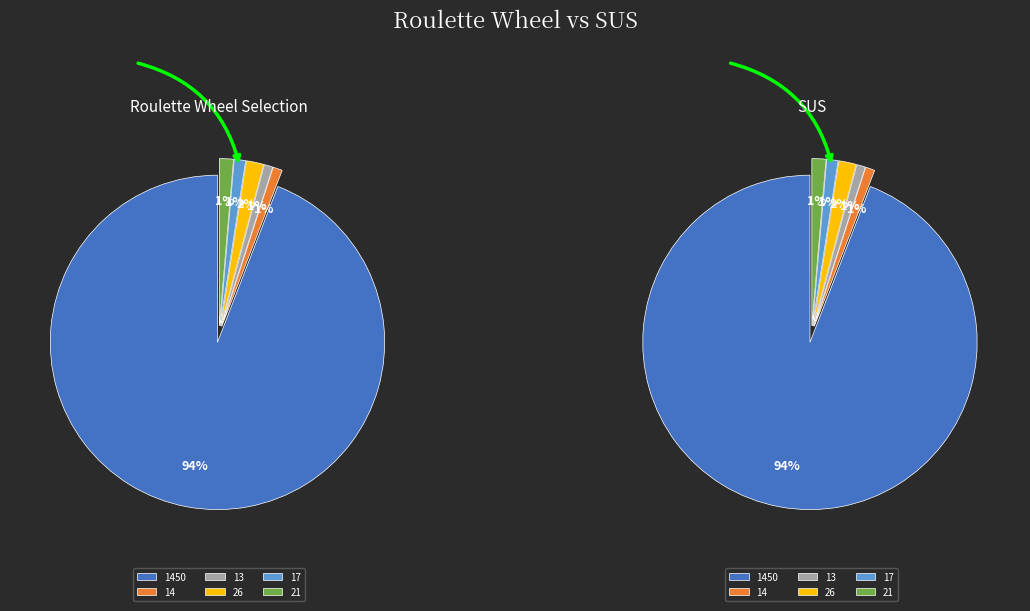

Count the number of slices in the pie.

6